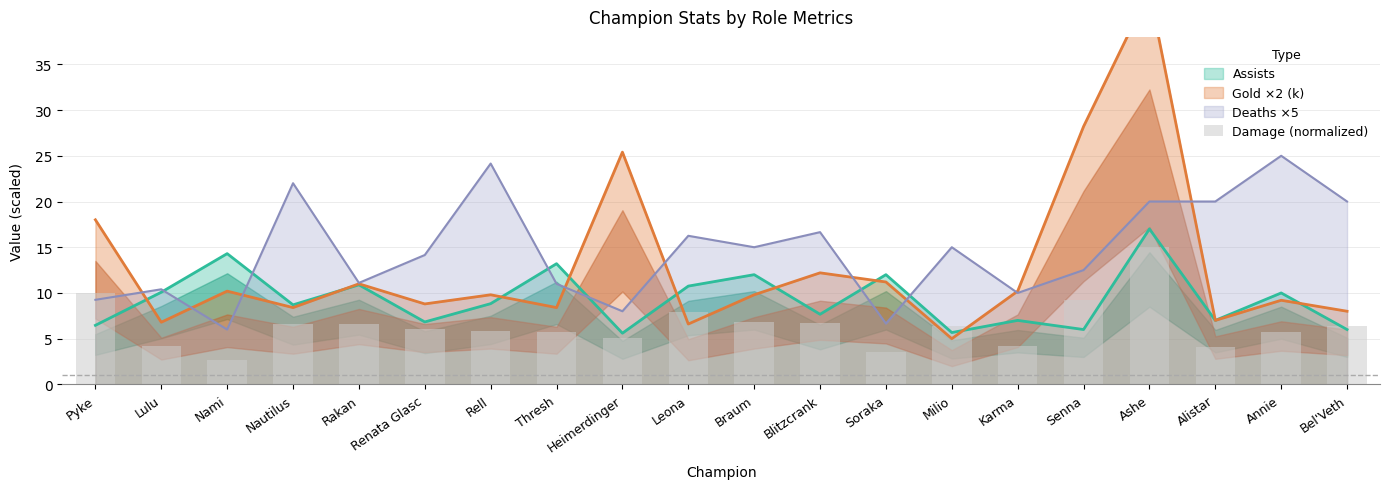

What position from the right is Senna?

5